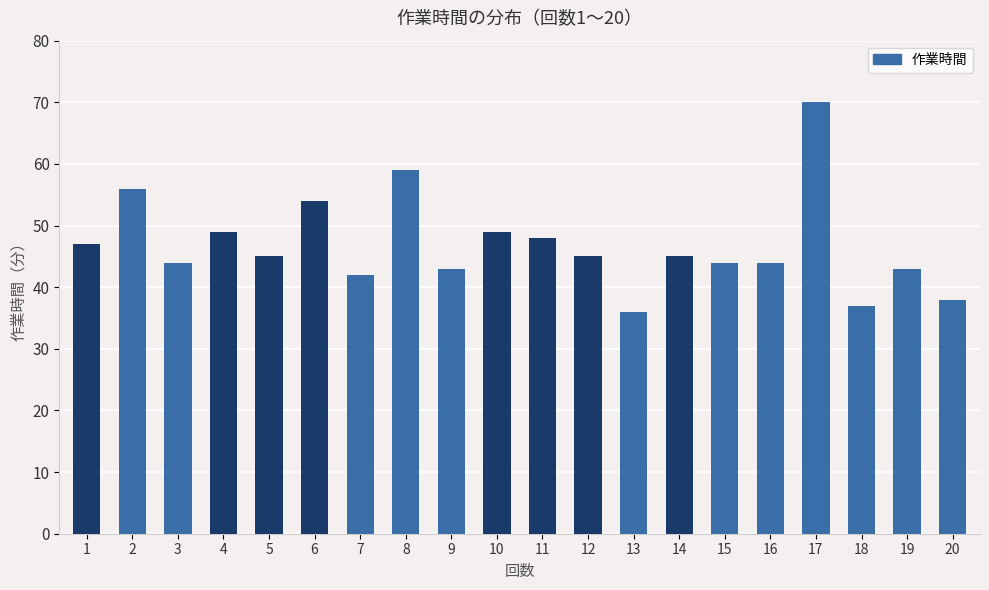

What is the change in value from 6 to 11?

-6